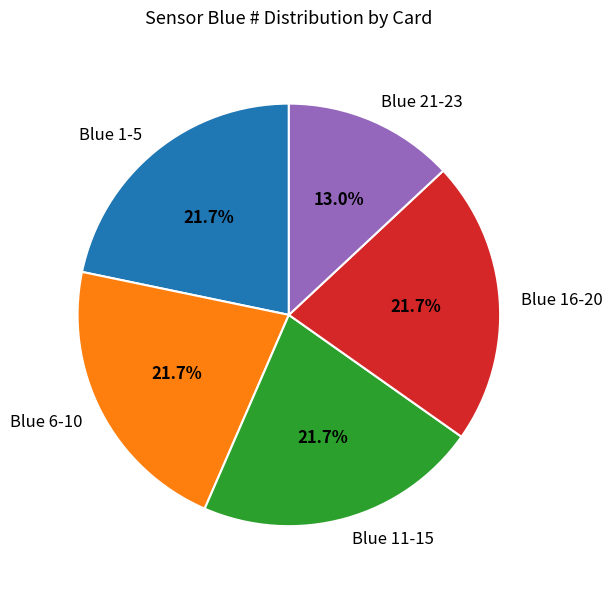

To the nearest percent, what is the average slice percentage?

20%